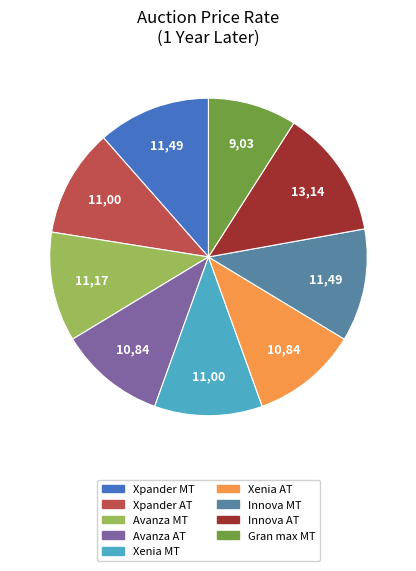

How many slices are in this pie chart?

9